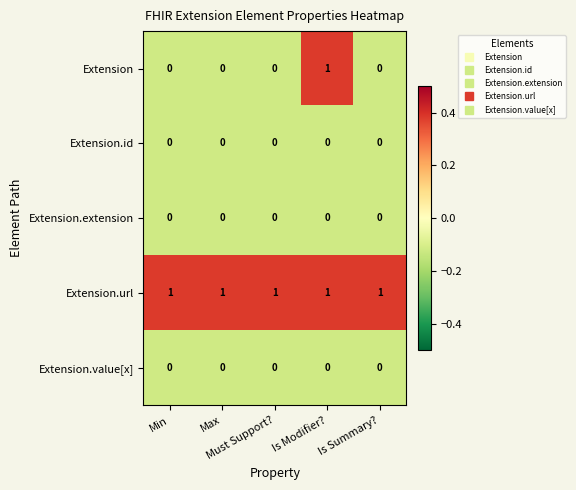

Which series has the largest total across all categories?

Extension.url